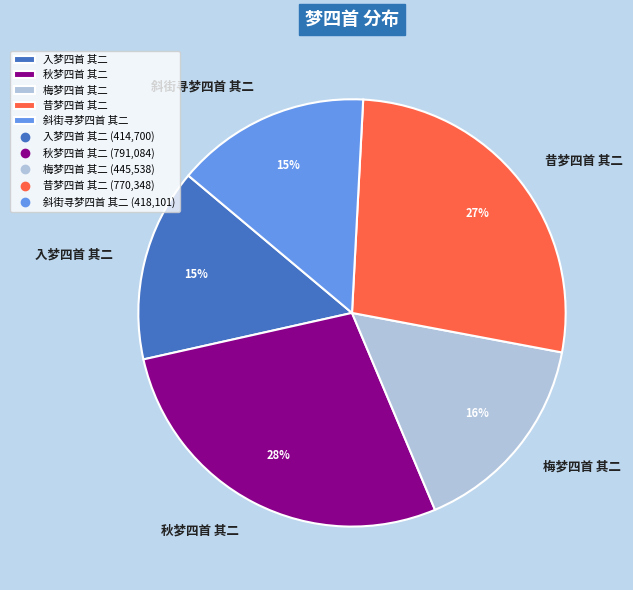

The 秋梦四首 其二 slice represents 13% of the pie. True or false?

False